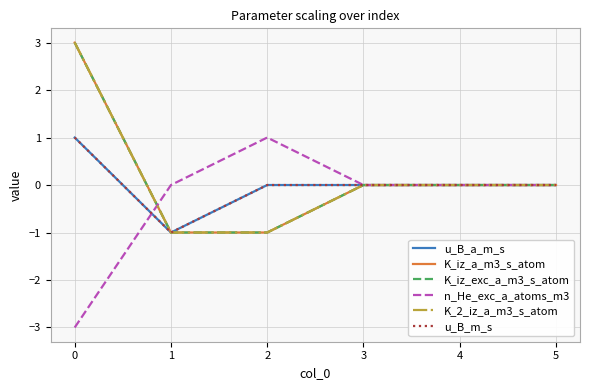

The K_2_iz_a_m3_s_atom series shows 2 at 3. True or false?

False